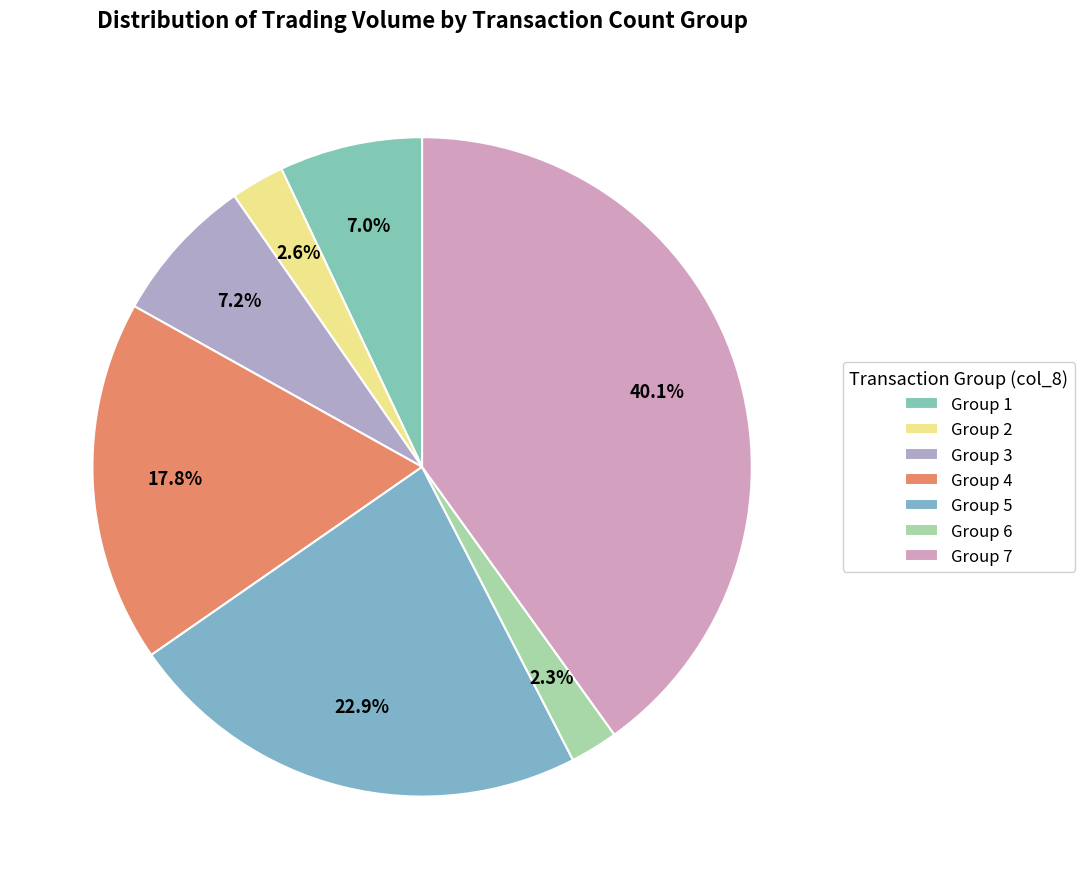

How many segments does this pie chart have?

7